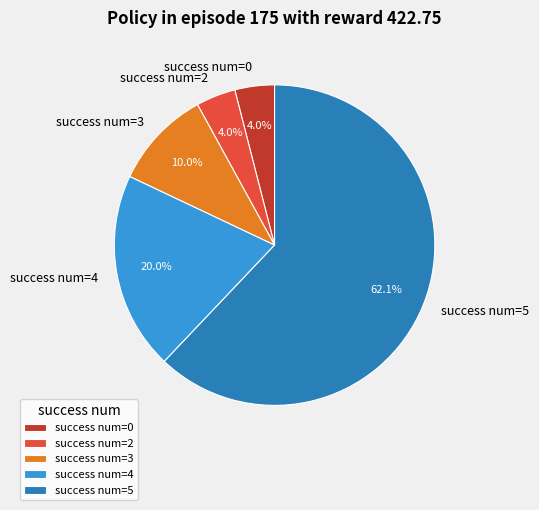

Combined, do success num=3 and success num=4 account for over 50%?

No